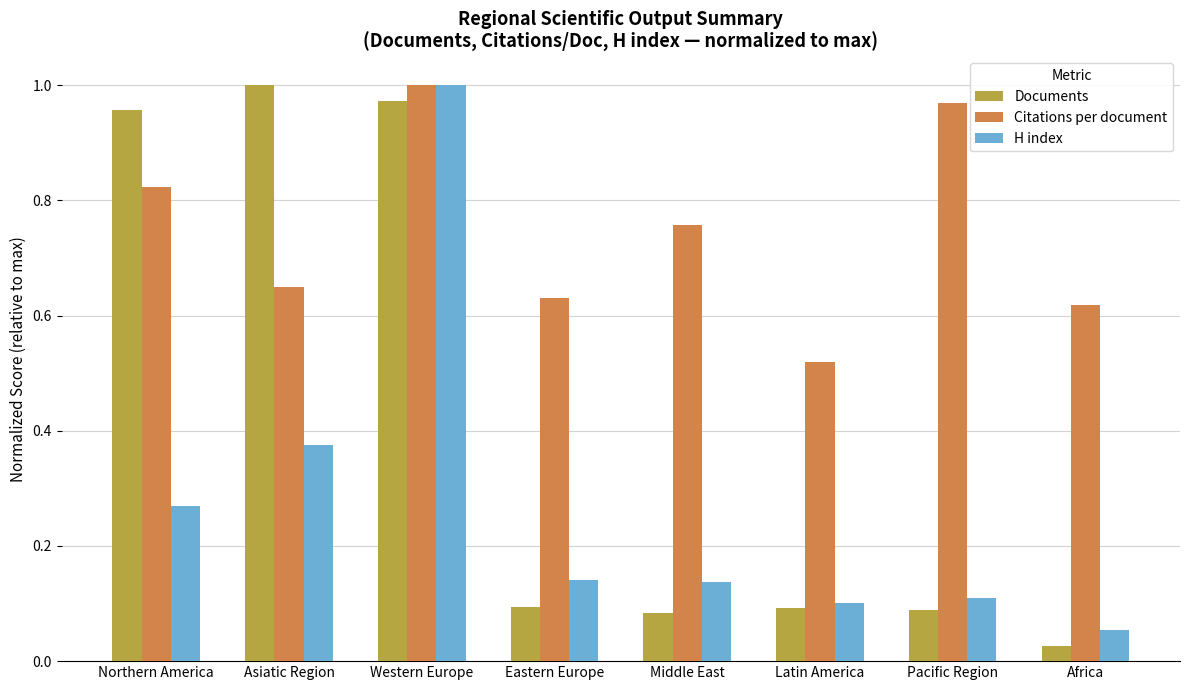

At which label is H index closest to 0?

Africa